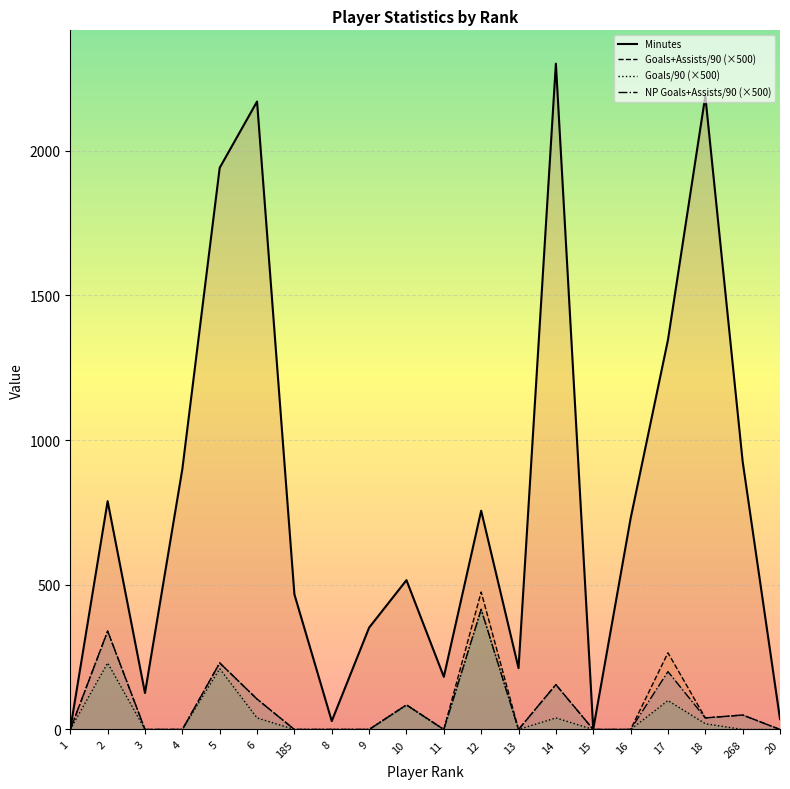

At which category does Goals/90 reach its first local peak?

2